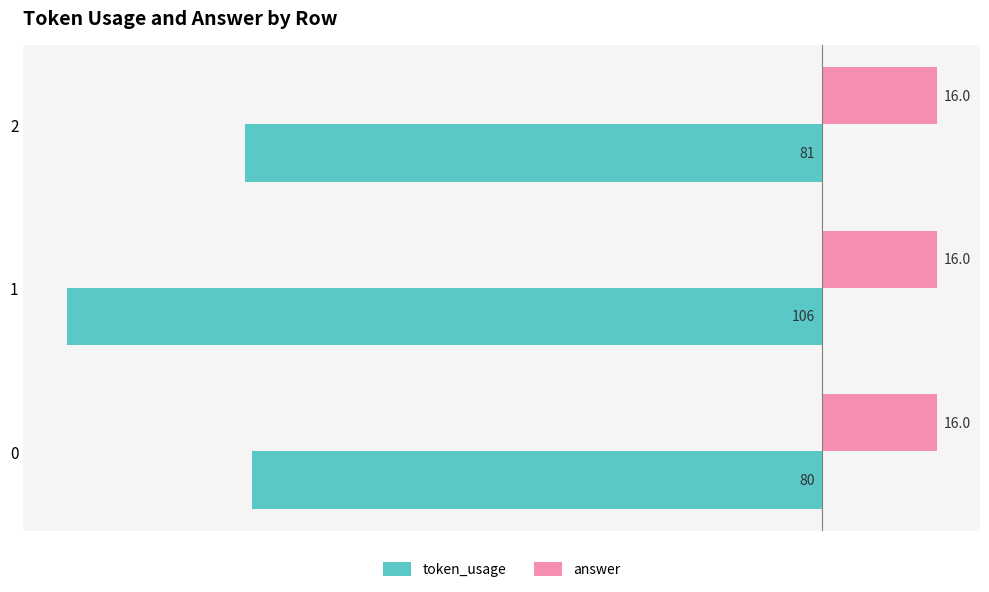

Which series has the largest range (max minus min)?

token_usage